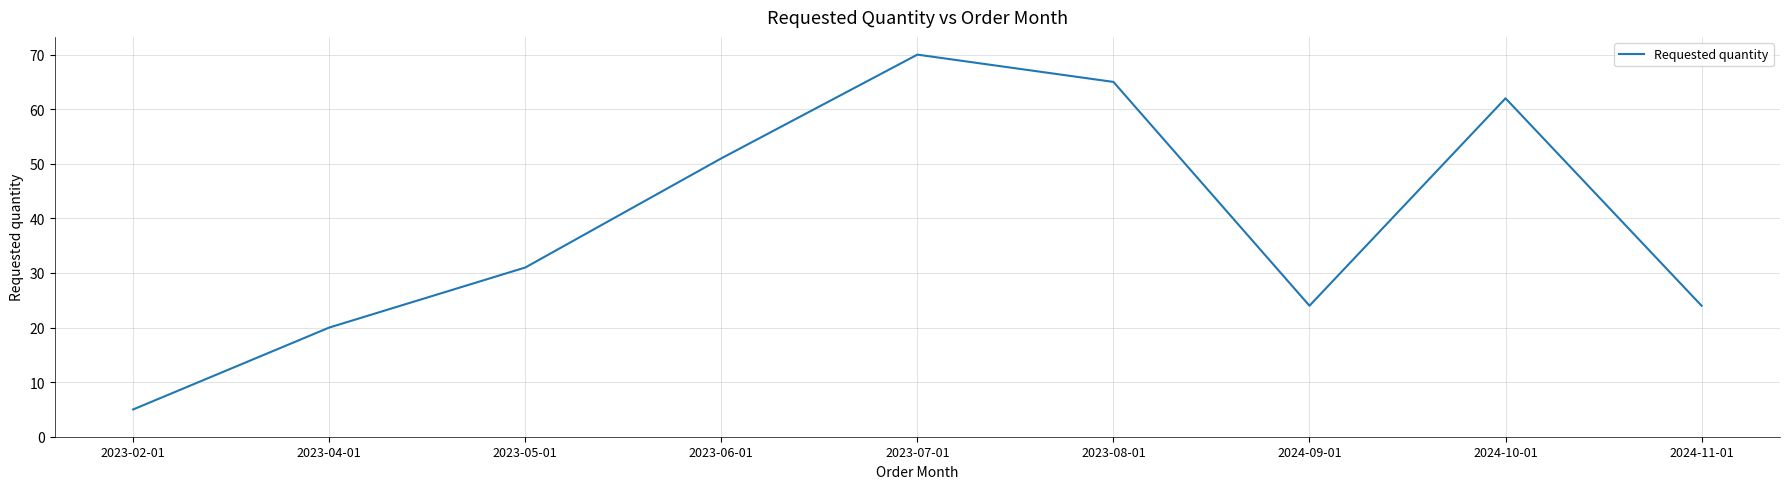

The value at 2023-06-01 is 51. True or false?

True